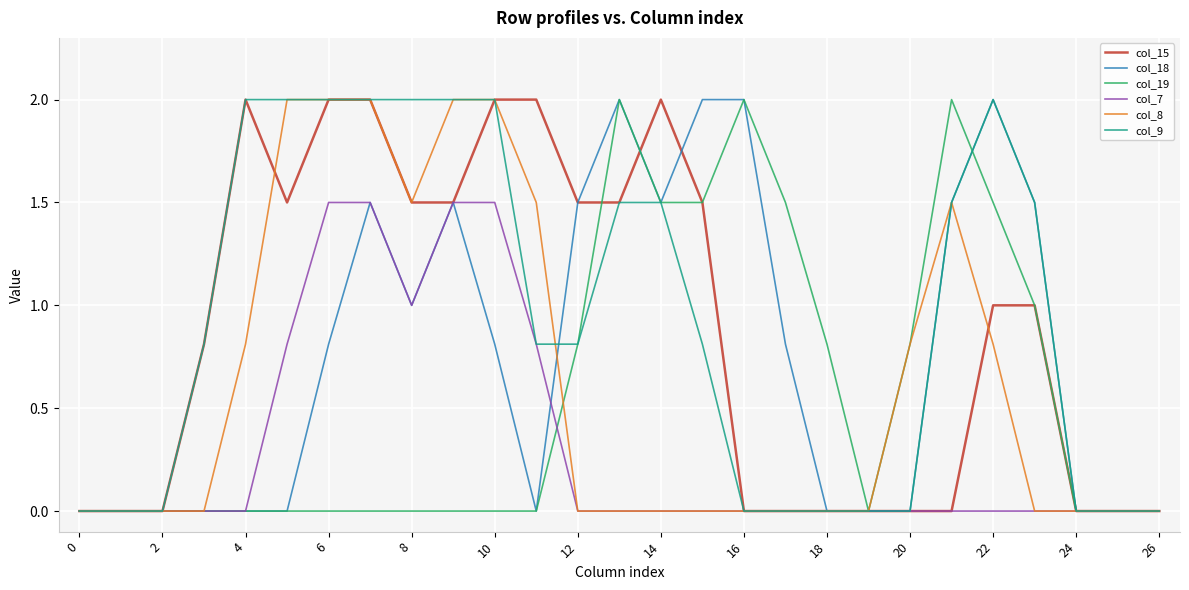

What is the highest value of the col_18 series?

2.0